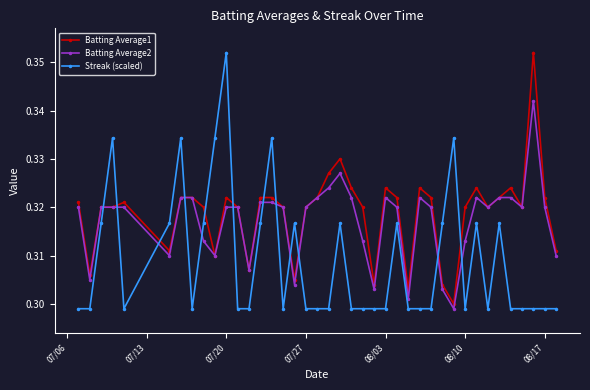

Rank the series by their average value, from highest to lowest.

Batting Average1, Batting Average2, Streak (scaled)